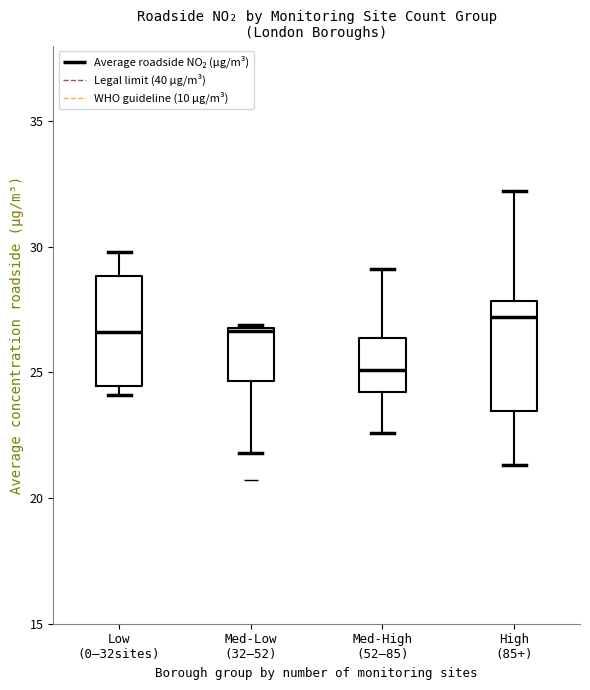

Reading left to right, transcribe this box plot: for each box, give where its median line is, the range the box spans, and where its two whiskers end, as read against the y-axis. The values are not printed on the chart, so give them approximately, as read against the axis.

Low (0–32sites): median 26.5, box 24.5 to 29.0, whiskers 24.0 to 30.0
Med-Low (32–52): median 26.5, box 24.5 to 27.0, whiskers 22.0 to 27.0
Med-High (52–85): median 25.0, box 24.0 to 26.5, whiskers 22.5 to 29.0
High (85+): median 27.0, box 23.5 to 28.0, whiskers 21.5 to 32.0